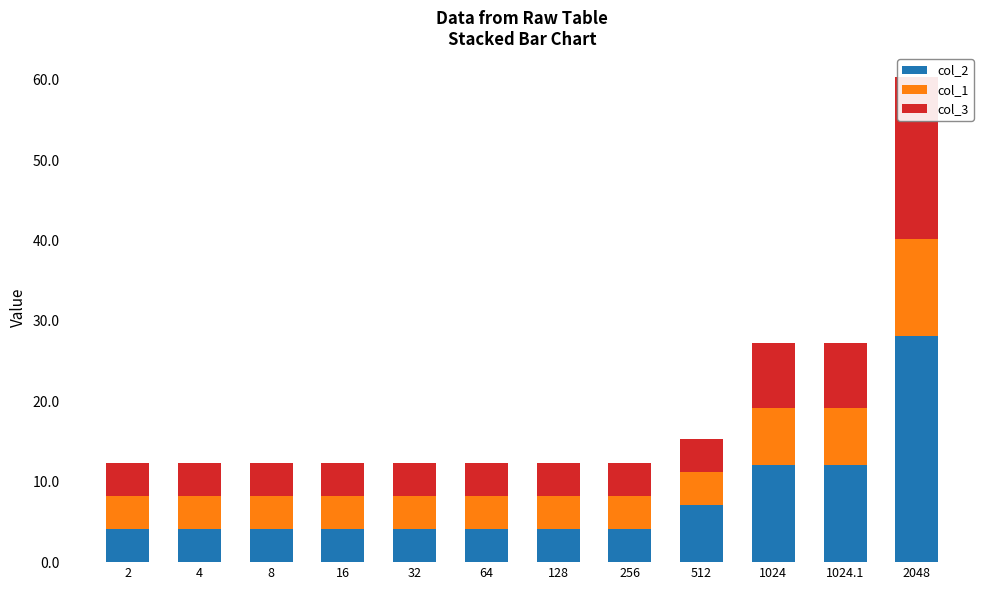

Is the value of col_2 at 1024.1 greater than the value of col_3 at 256?

Yes